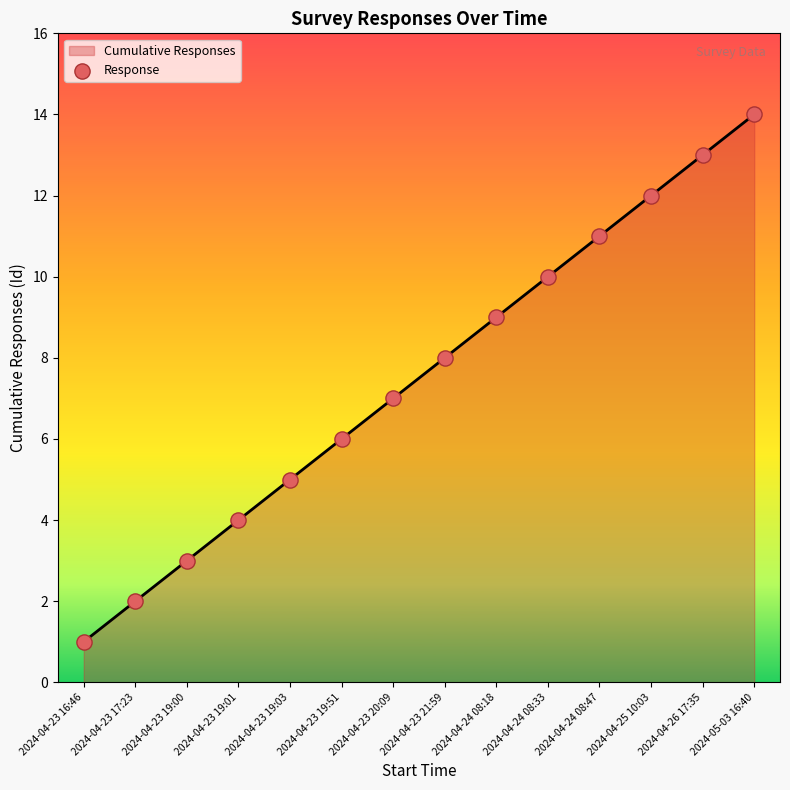

Between 2024-04-23 16:46 and 2024-04-26 17:35, which is larger?

2024-04-26 17:35